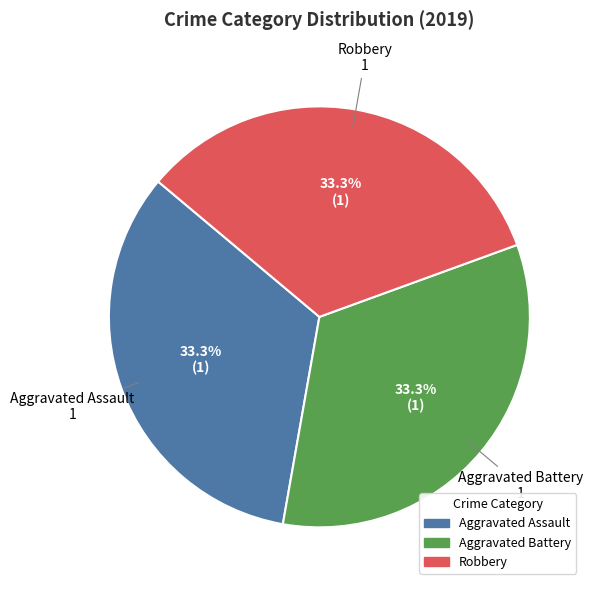

Does any single category account for the majority?

No